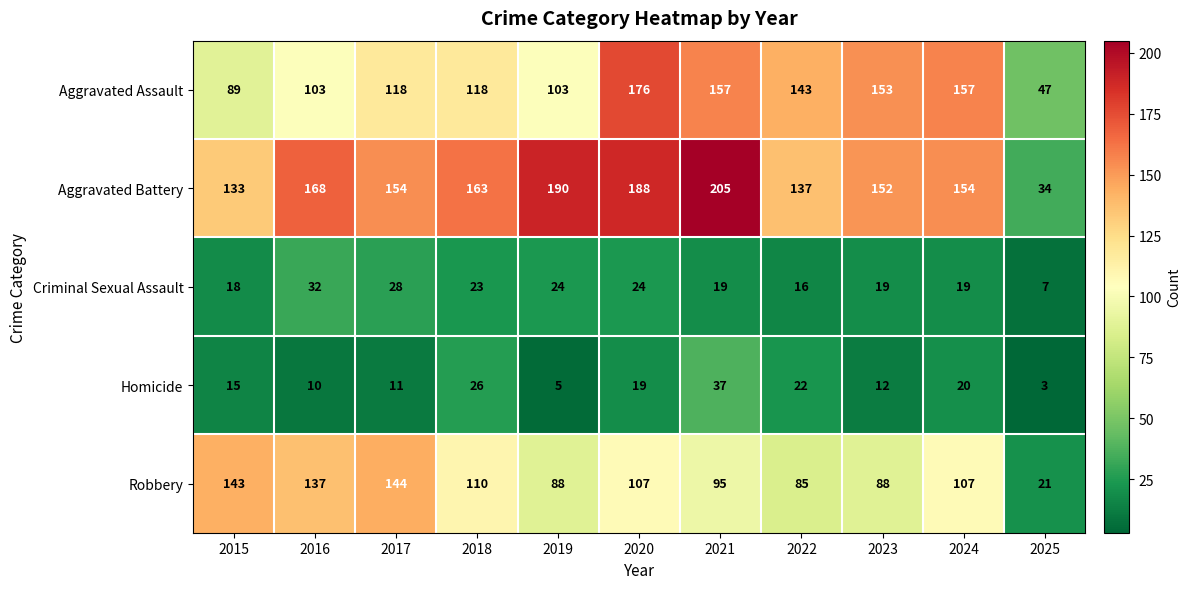

Which series has the widest spread of values?

Aggravated Battery